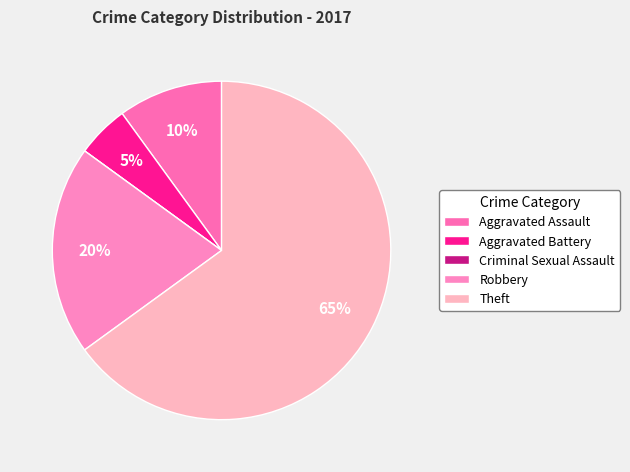

Do Criminal Sexual Assault and Aggravated Battery together represent more than half of the pie?

No